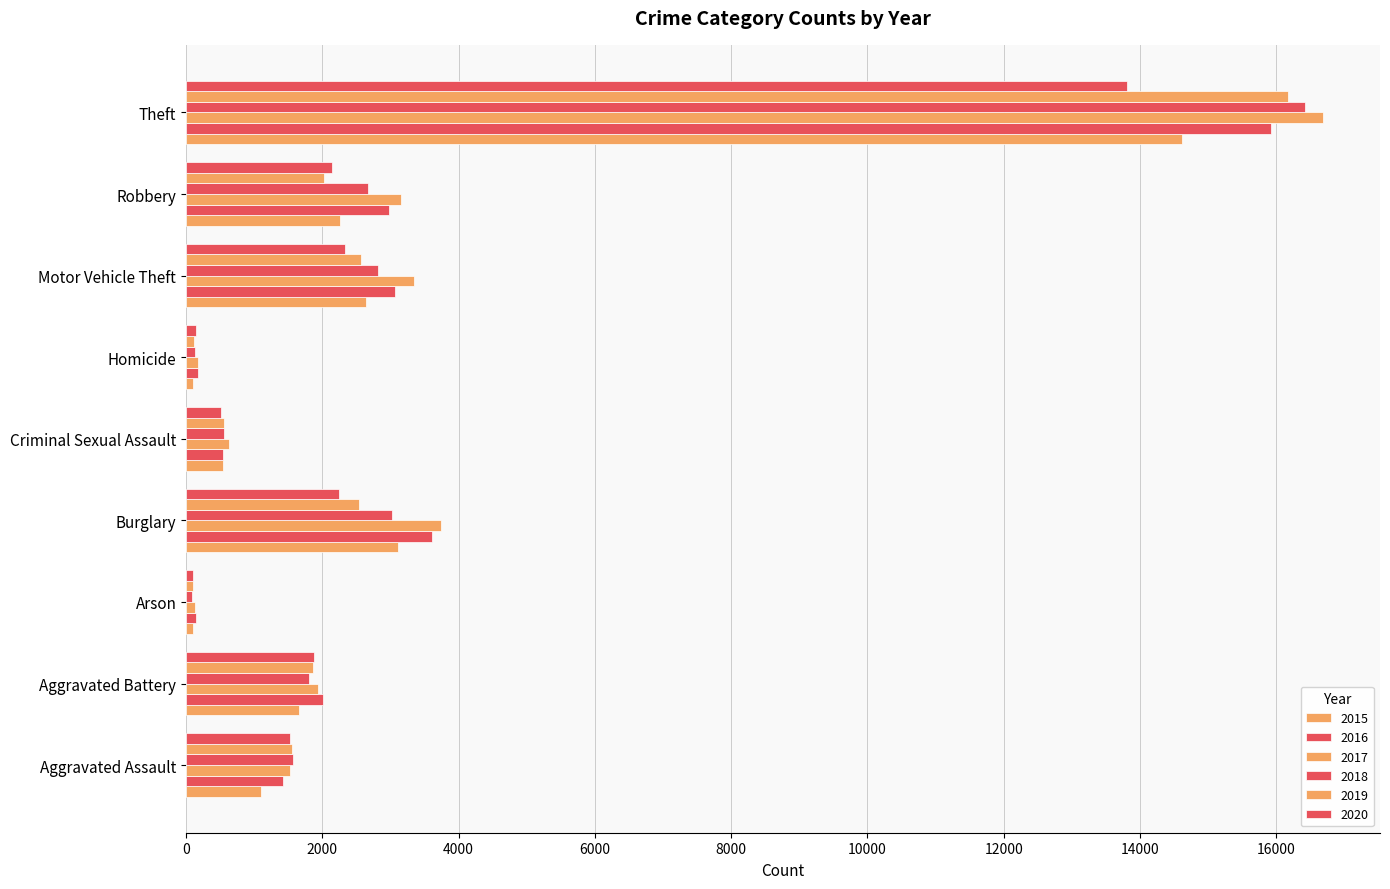

Reading left to right, extract all data points from this chart.

2015: Aggravated Assault=1098	Aggravated Battery=1657	Arson=102	Burglary=3113	Criminal Sexual Assault=535	Homicide=103	Motor Vehicle Theft=2637	Robbery=2262	Theft=14619
2016: Aggravated Assault=1425	Aggravated Battery=2004	Arson=140	Burglary=3607	Criminal Sexual Assault=541	Homicide=170	Motor Vehicle Theft=3069	Robbery=2980	Theft=15930
2017: Aggravated Assault=1528	Aggravated Battery=1942	Arson=138	Burglary=3747	Criminal Sexual Assault=626	Homicide=176	Motor Vehicle Theft=3351	Robbery=3150	Theft=16690
2018: Aggravated Assault=1565	Aggravated Battery=1802	Arson=88	Burglary=3026	Criminal Sexual Assault=556	Homicide=135	Motor Vehicle Theft=2821	Robbery=2677	Theft=16422
2019: Aggravated Assault=1557	Aggravated Battery=1868	Arson=100	Burglary=2537	Criminal Sexual Assault=560	Homicide=119	Motor Vehicle Theft=2563	Robbery=2024	Theft=16176
2020: Aggravated Assault=1528	Aggravated Battery=1879	Arson=101	Burglary=2247	Criminal Sexual Assault=515	Homicide=141	Motor Vehicle Theft=2326	Robbery=2147	Theft=13804